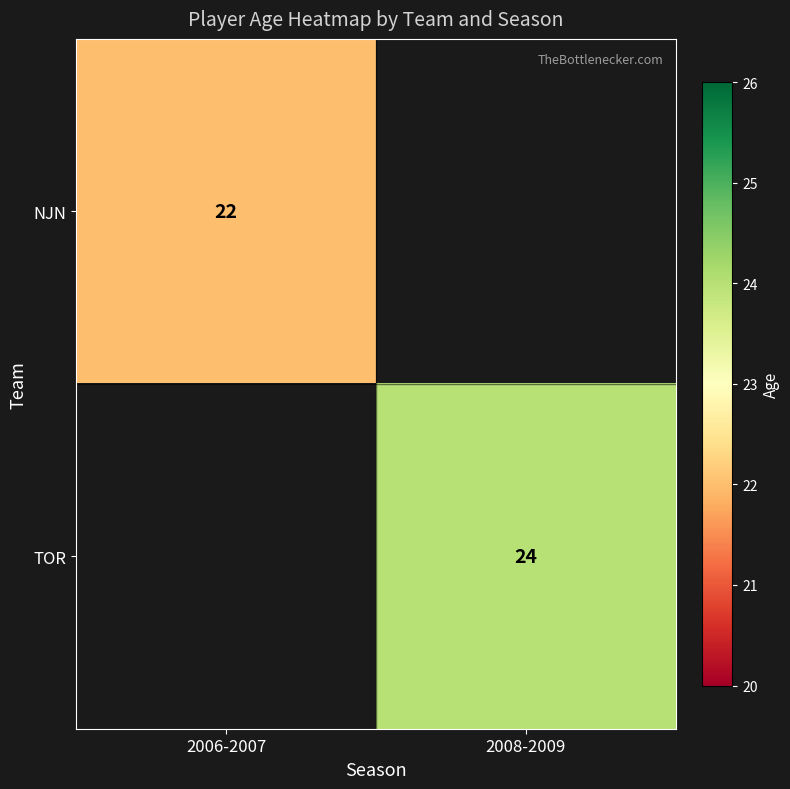

Is the value of TOR at 2008-2009 greater than the value of NJN at 2006-2007?

Yes